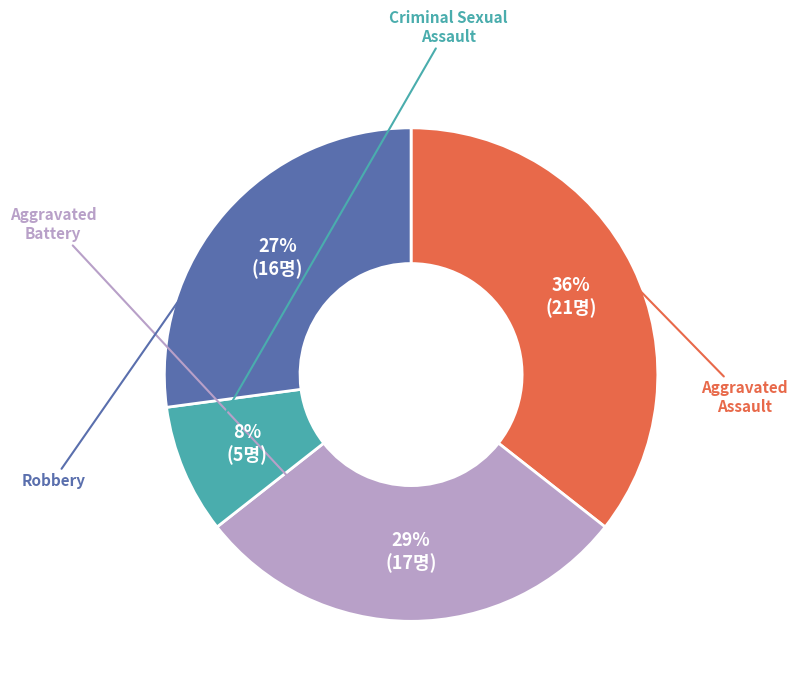

The Aggravated Battery slice represents 29% of the pie. True or false?

True